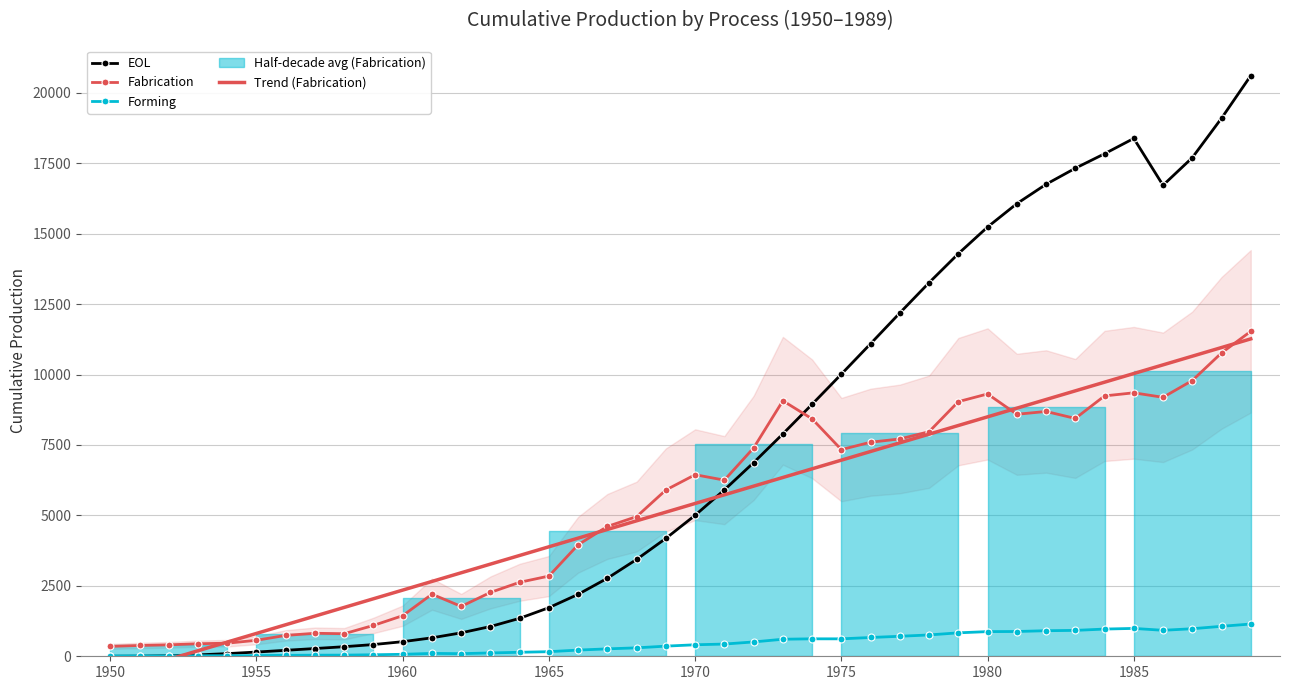

What is the smallest value displayed?

-725.9